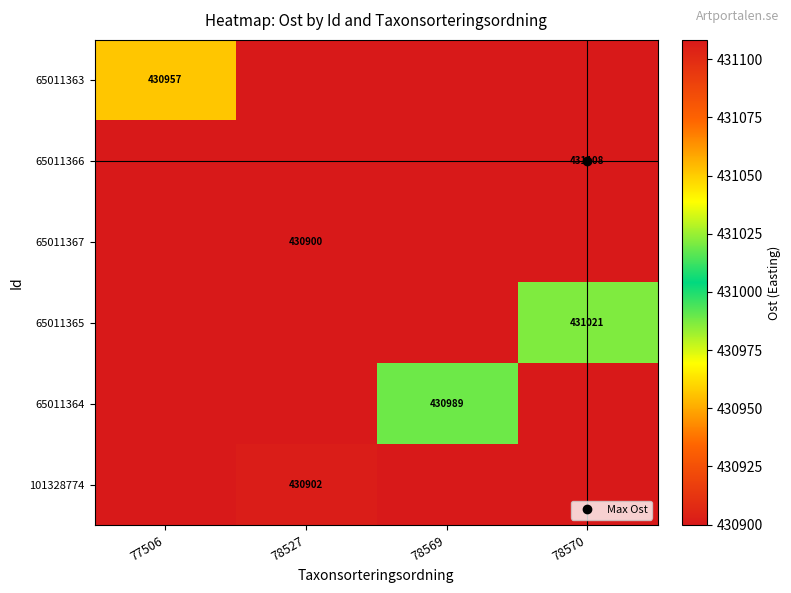

The value of 65011365 at 78569 is 609778.9. True or false?

False